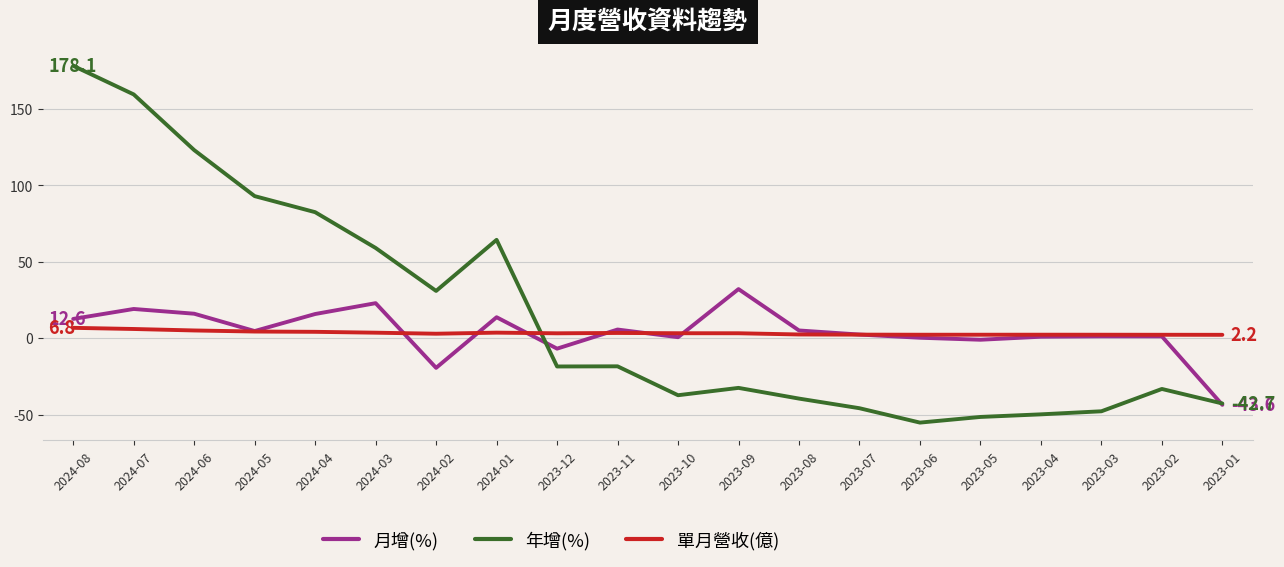

List the series in order of their peak value, lowest first.

單月營收(億), 月增(%), 年增(%)